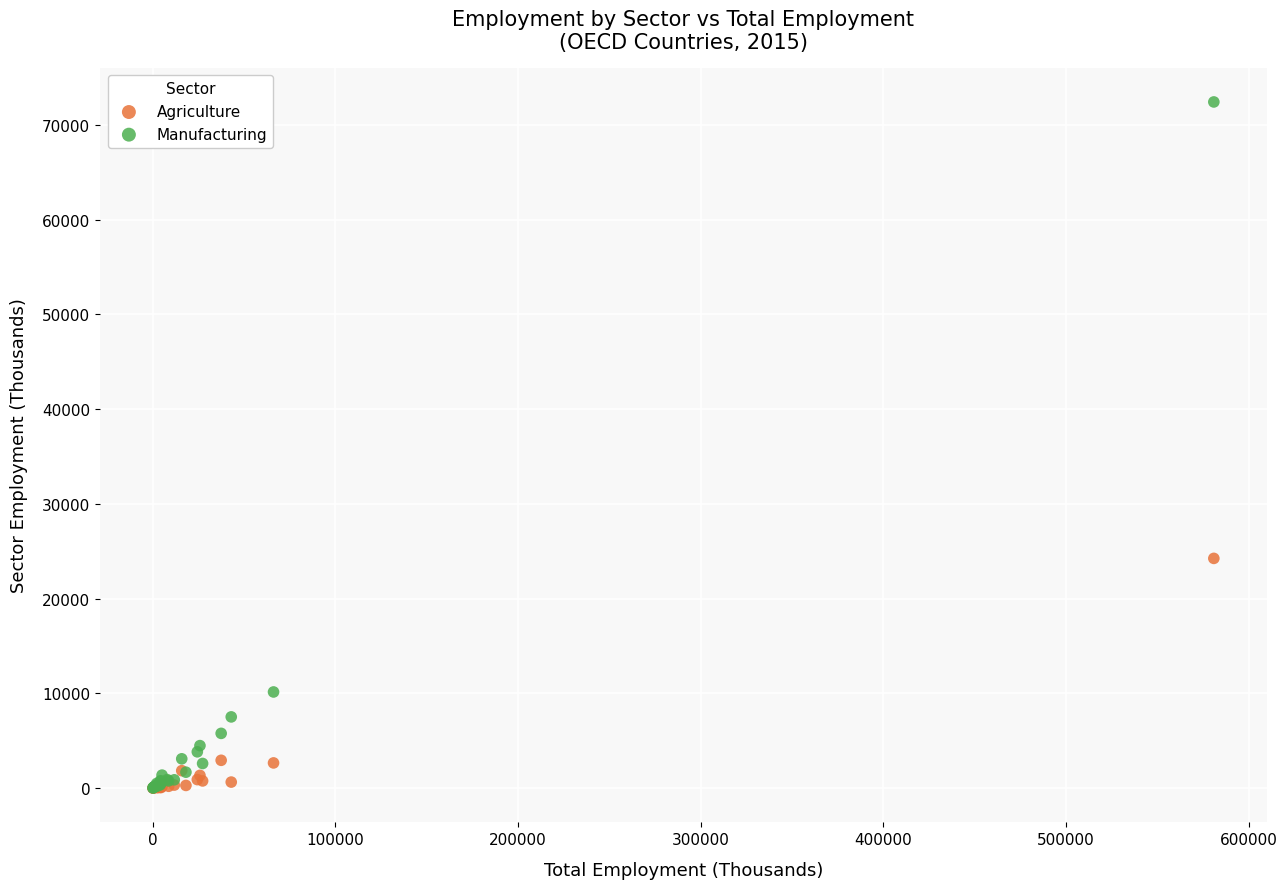

In the Manufacturing series, what Y value is closest to 36225?

10149.8